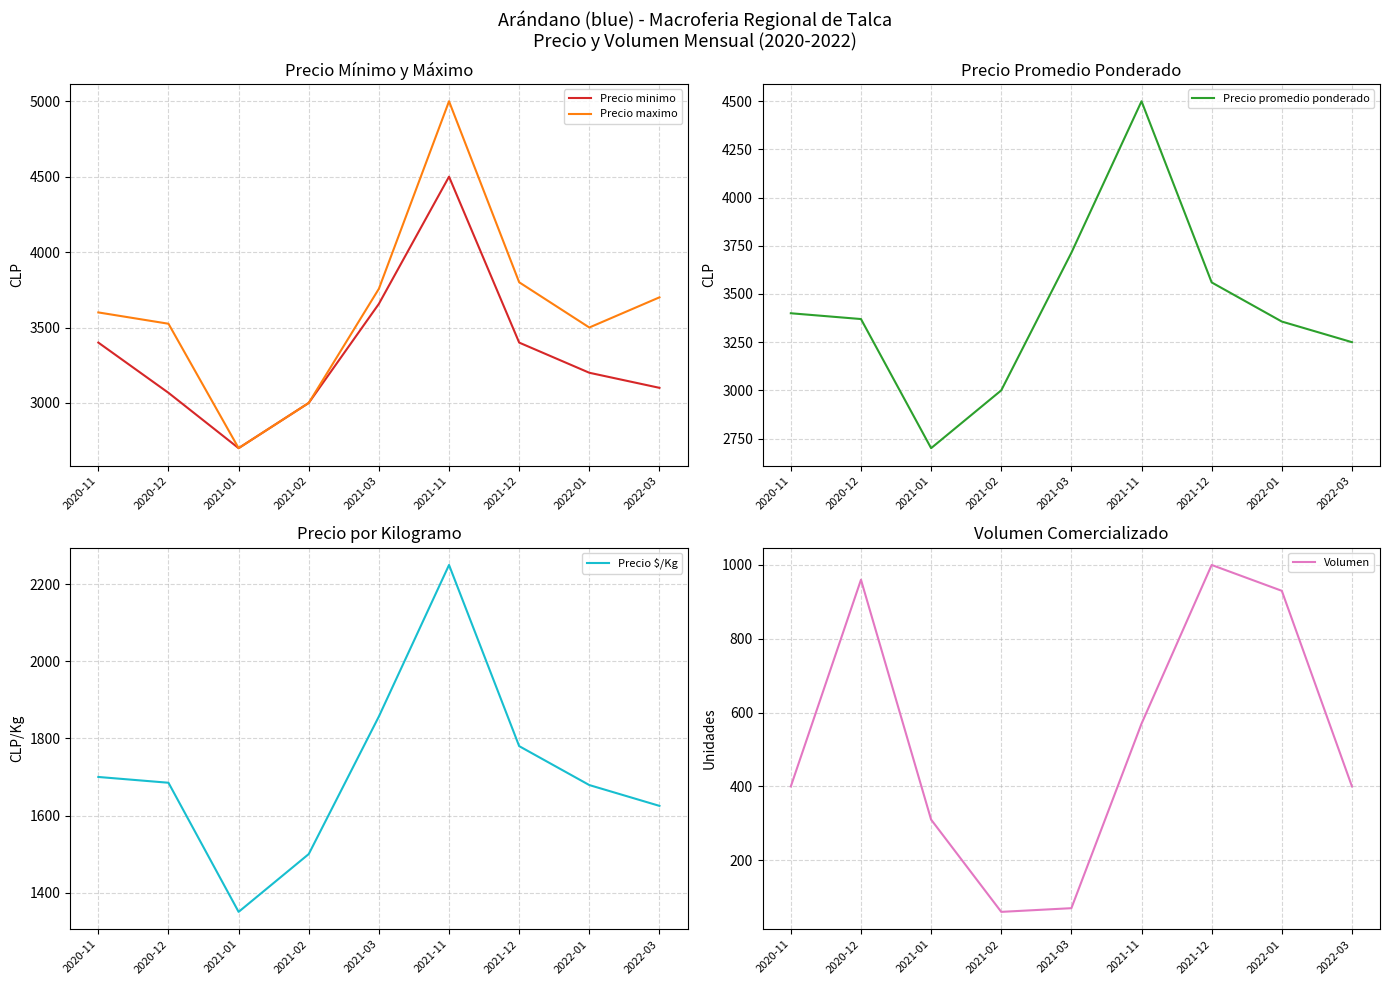

What is the difference between the Volumen values at 2021-03 and 2021-01?

240